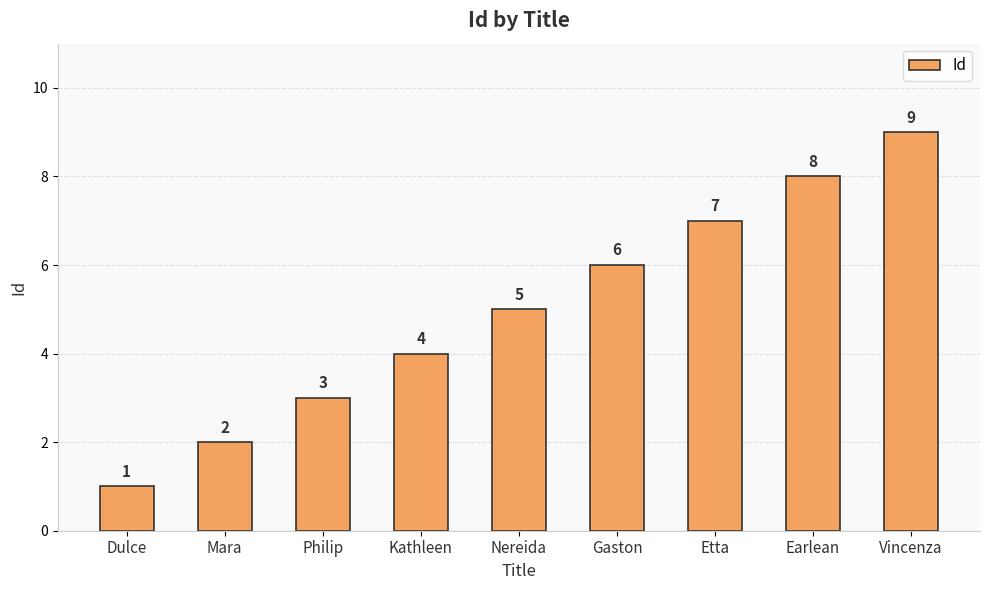

List the labels in order of value, smallest first.

Dulce, Mara, Philip, Kathleen, Nereida, Gaston, Etta, Earlean, Vincenza